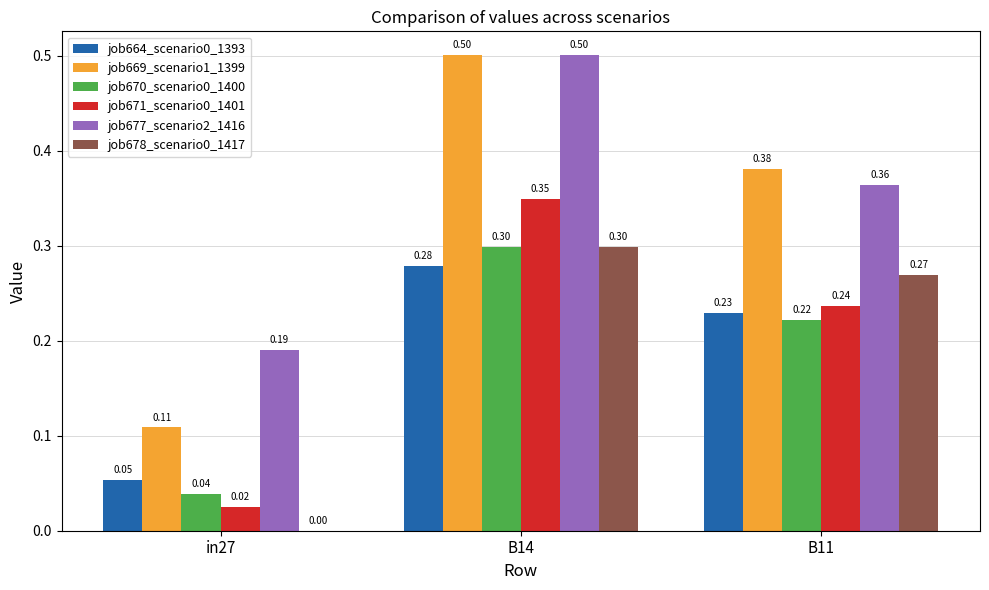

Is the value of job678_scenario0_1417 at B14 greater than the value of job670_scenario0_1400 at in27?

Yes